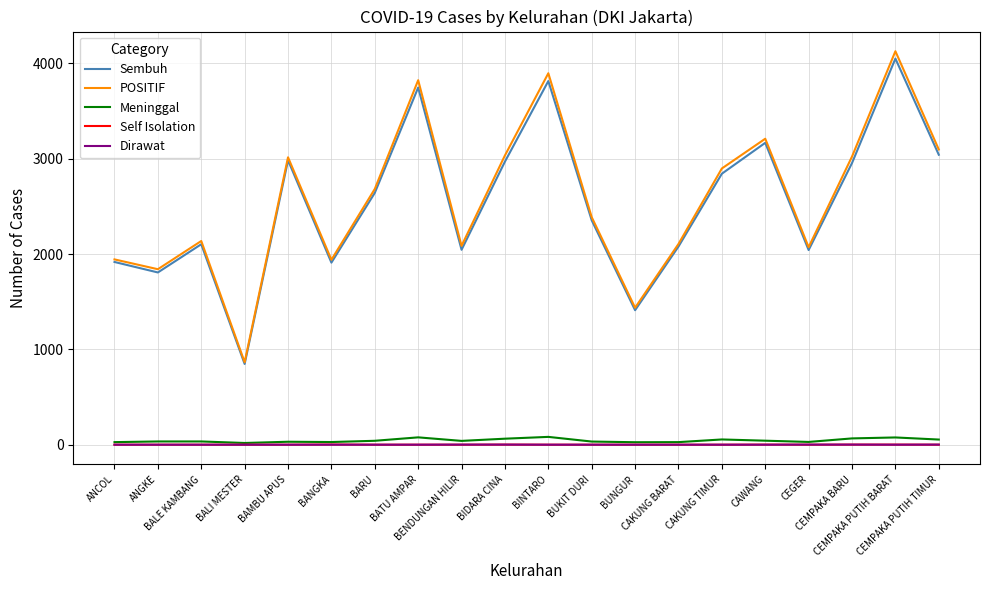

Which series has the widest spread of values?

POSITIF